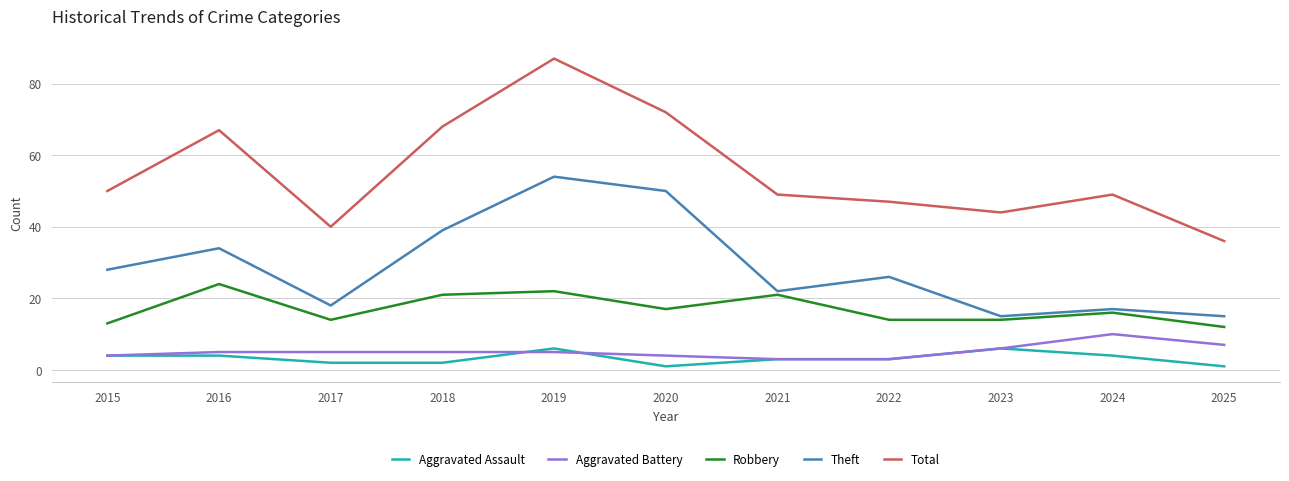

Read the Theft value at 2023.

15